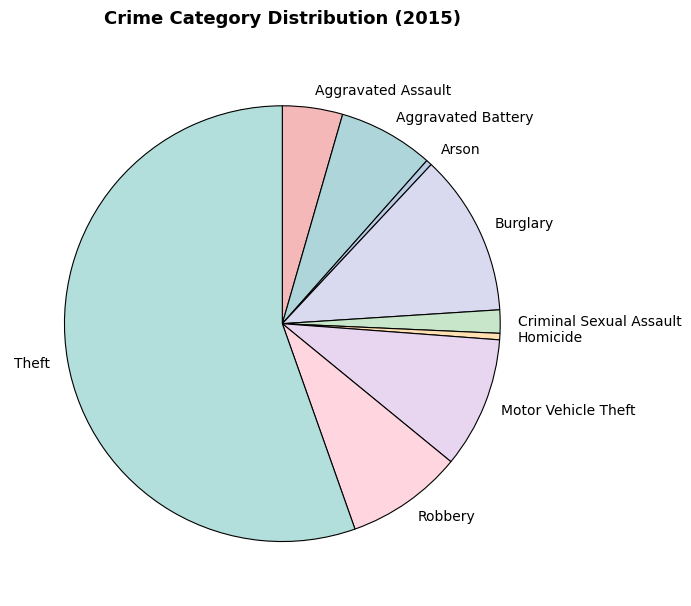

What is the largest slice in the pie chart?

Theft